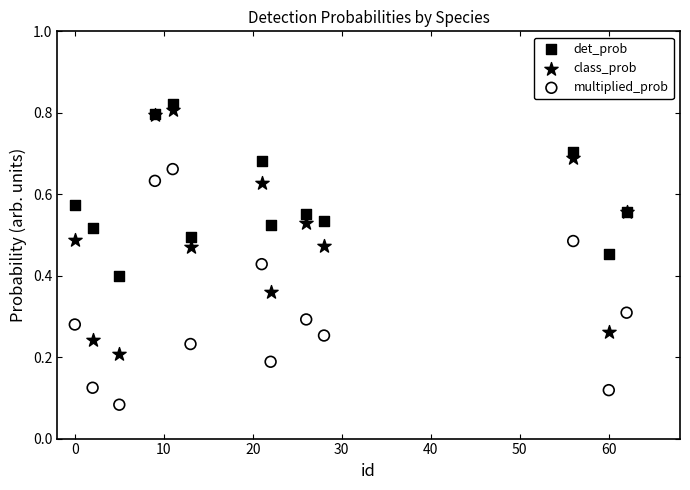

What are all the series names shown in the legend?

det_prob, class_prob, multiplied_prob